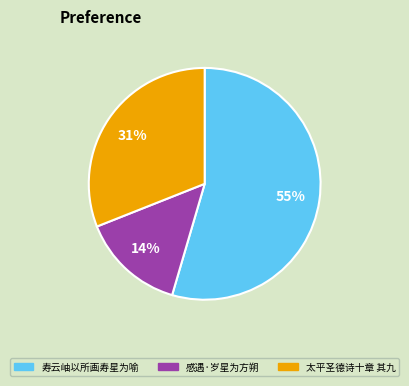

To the nearest percent, what percentage of the pie is 感遇·岁星为方朔?

14%